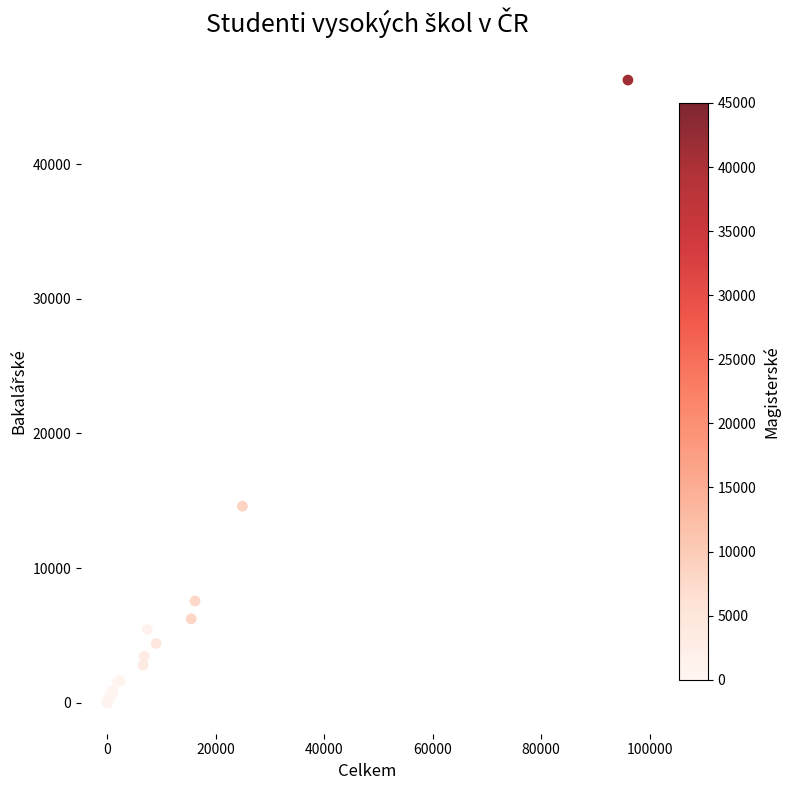

What Y value in the scatter plot is closest to 23130?

14592